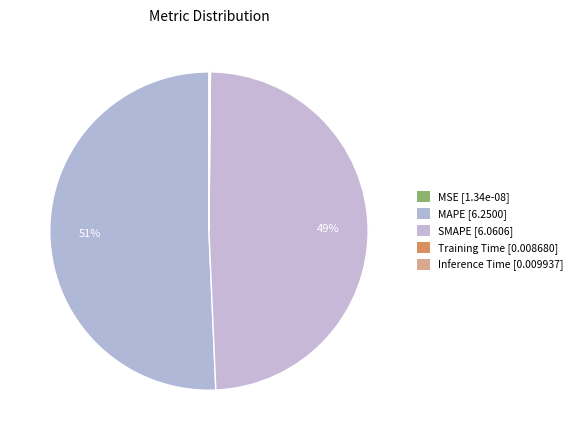

To the nearest percent, what is the combined percentage of MSE and SMAPE?

49%